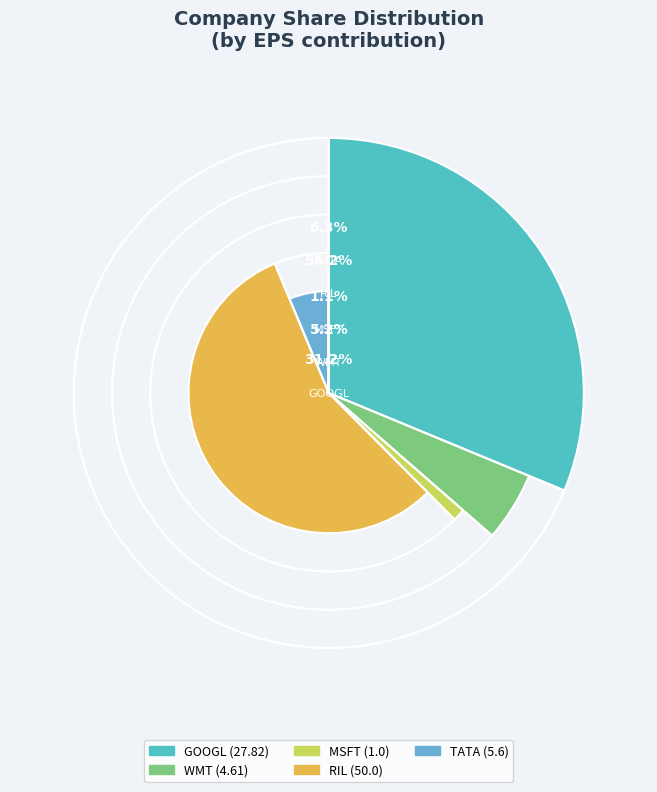

What percentage is the GOOGL slice, to the nearest percent?

31%